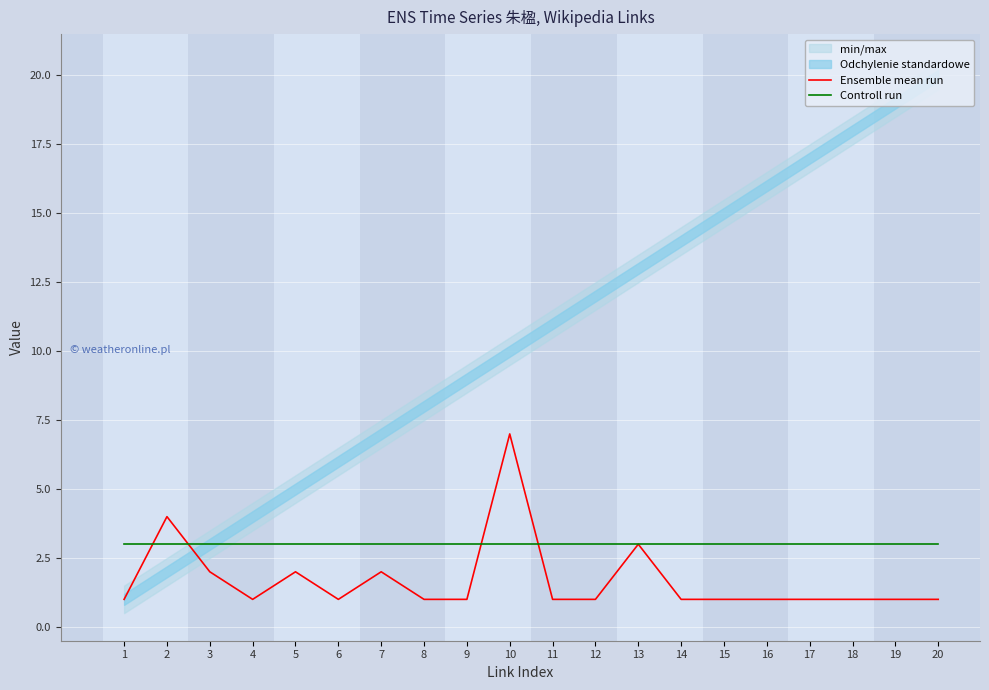

What is the total value across all series at 8?

4